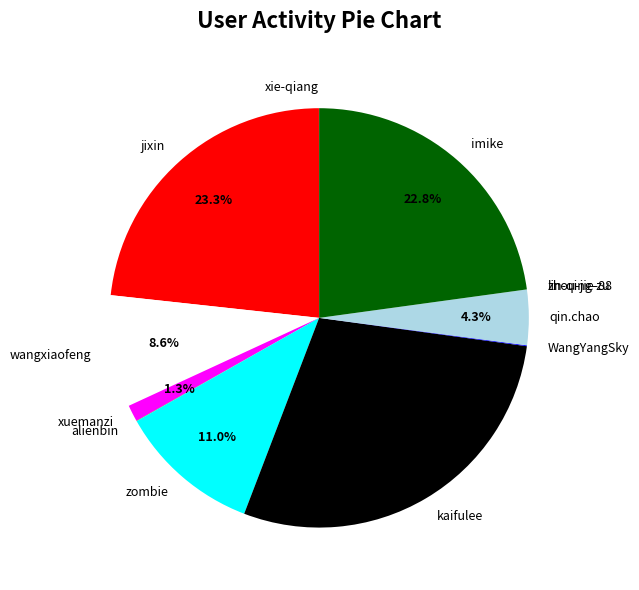

Does any single category account for the majority?

No